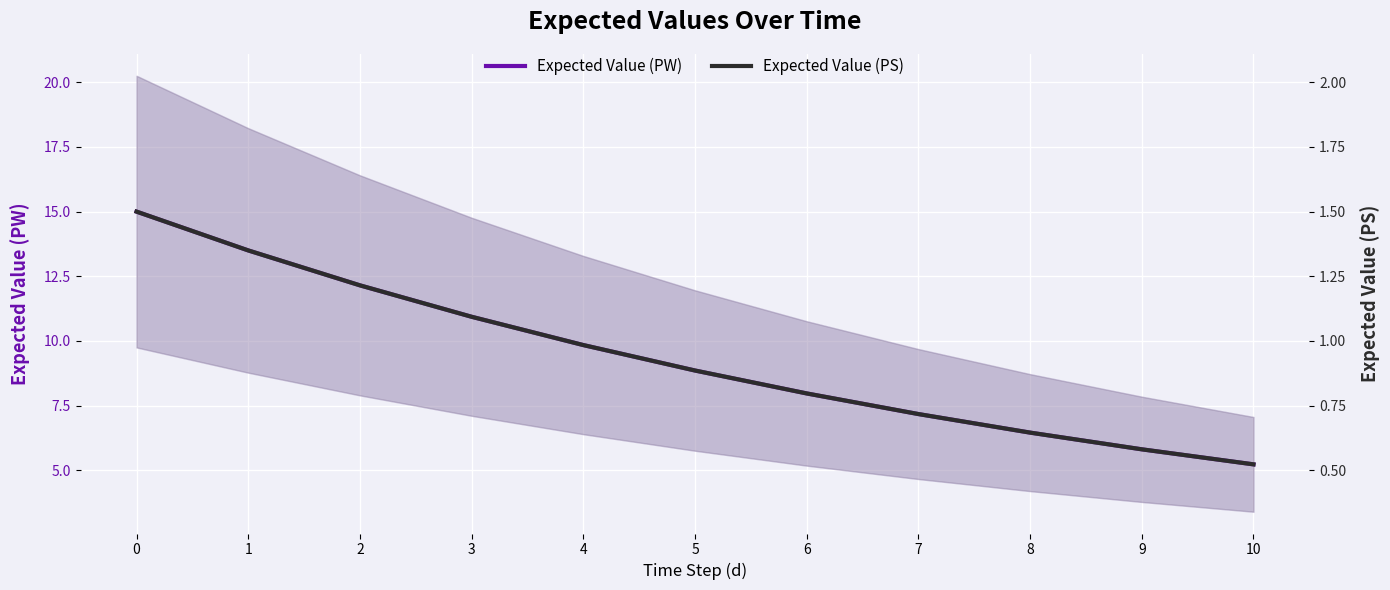

What is the value of the Expected Value (PS) point at the 9th from the left?

0.6